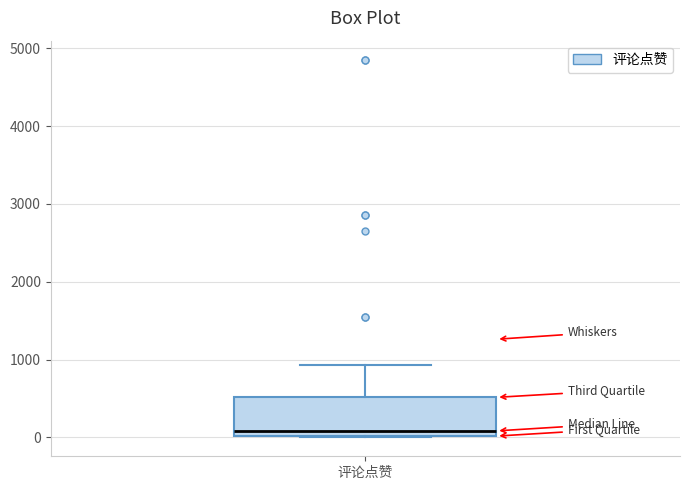

Read this box plot against the y-axis: the position of the median line, the range covered by the box, and the ends of both whiskers. The values are not printed on the chart, so give them approximately, as read against the axis.

median 100, box 0 to 500, whiskers 0 to 900